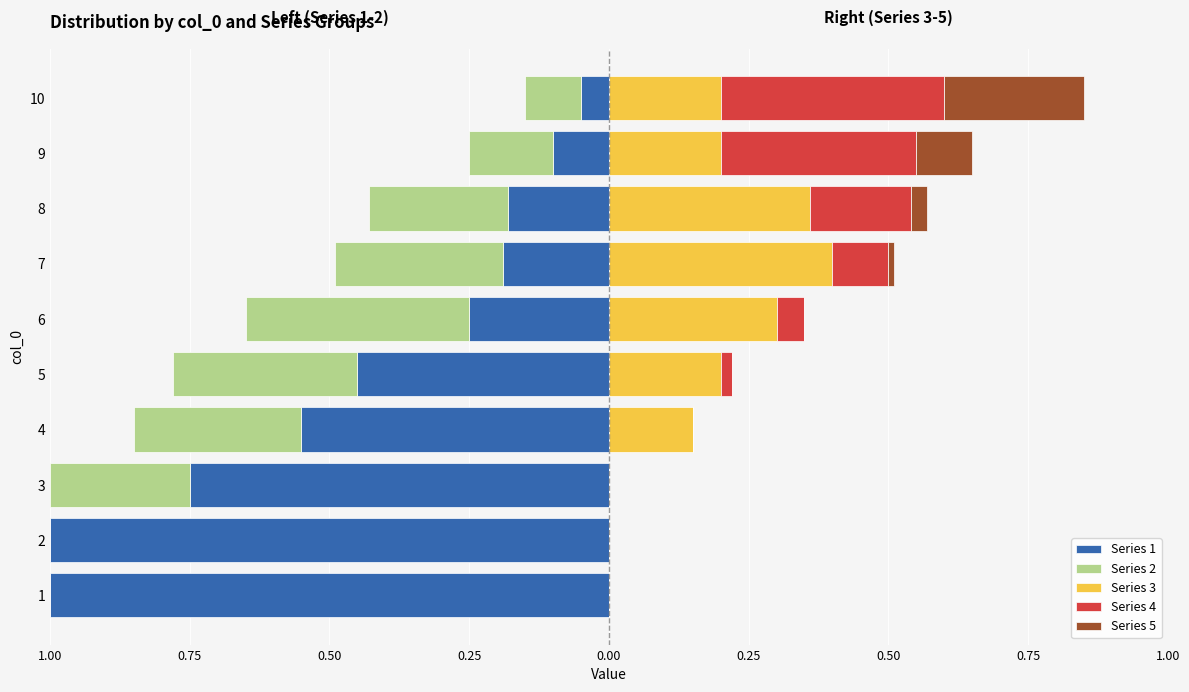

Reading right to left, extract all data points from this chart.

Series 1: -0.1	-0.1	-0.2	-0.2	-0.2	-0.5	-0.6	-0.8	-1.0	-1.0
Series 2: -0.1	-0.1	-0.2	-0.3	-0.4	-0.3	-0.3	-0.2	0.0	0.0
Series 3: 0.2	0.2	0.4	0.4	0.3	0.2	0.1	0.0	0.0	0.0
Series 4: 0.4	0.3	0.2	0.1	0.1	0.0	0.0	0.0	0.0	0.0
Series 5: 0.2	0.1	0.0	0.0	0.0	0.0	0.0	0.0	0.0	0.0